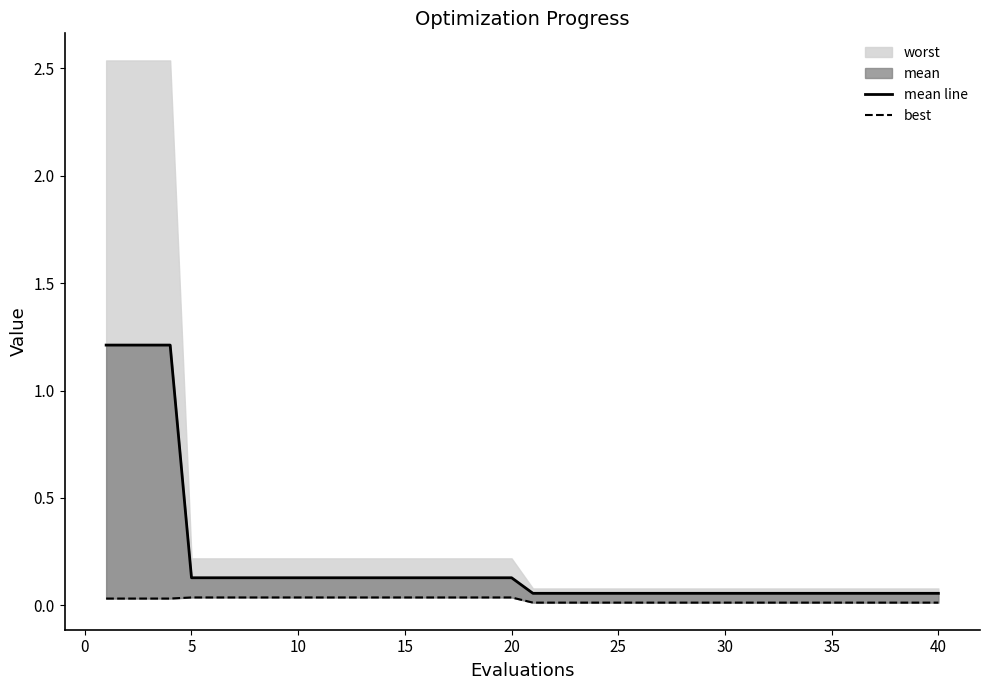

At how many categories does at least one series exceed 0?

40